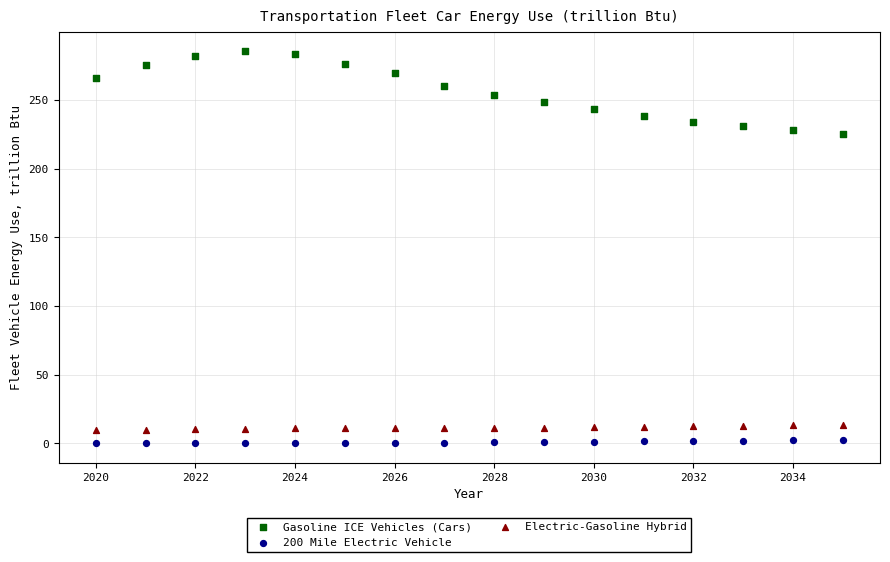

Which series reaches the minimum Y coordinate?

200 Mile Electric Vehicle